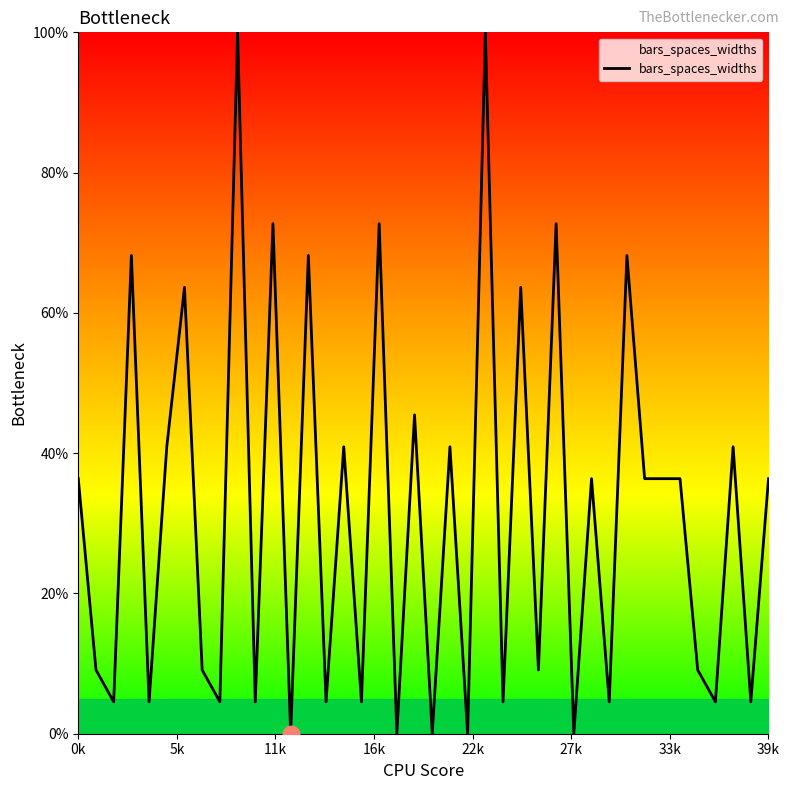

What is the greatest value displayed?

100.0